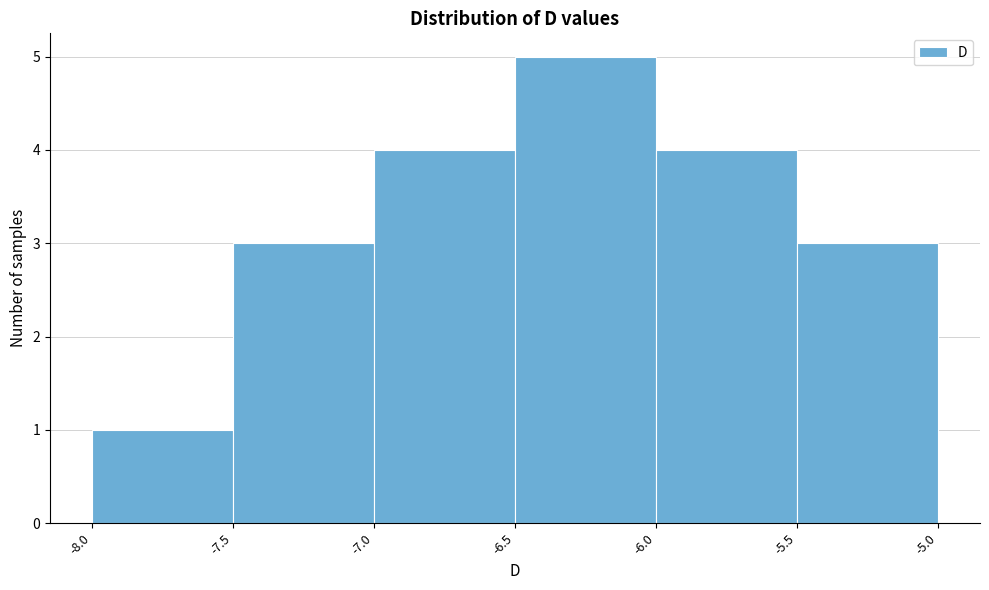

Reading left to right, list every bar in this chart as the range it spans on the x-axis followed by its height. The values are not printed on the chart, so give them approximately, as read against the axis.

-8.0 to -7.5: 1
-7.5 to -7.0: 3
-7.0 to -6.5: 4
-6.5 to -6.0: 5
-6.0 to -5.5: 4
-5.5 to -5.0: 3